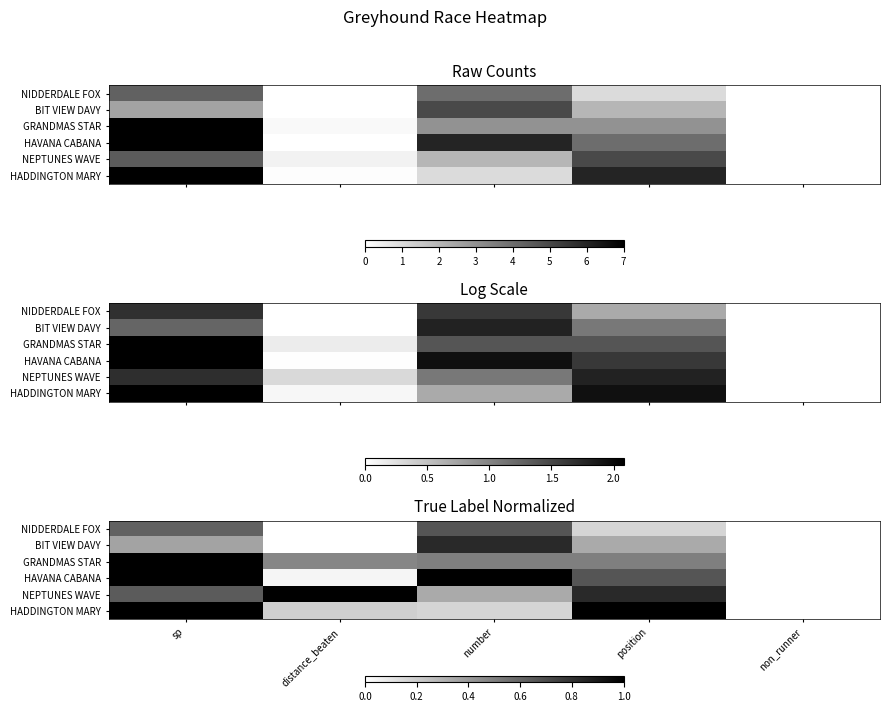

How many data points in NEPTUNES WAVE are above 0?

4